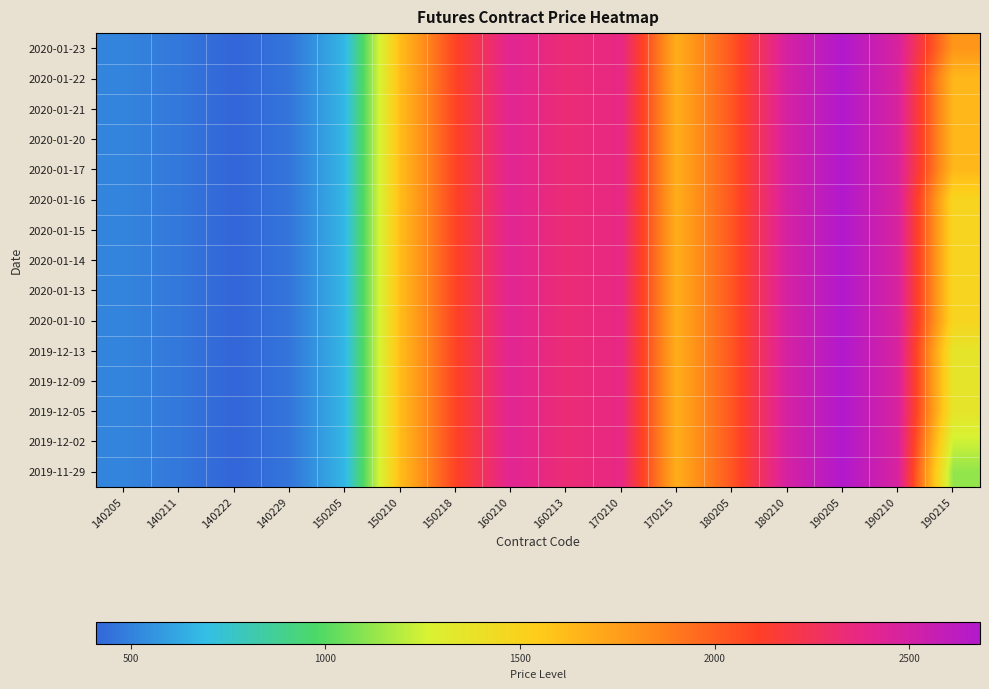

At how many categories does at least one series exceed 1265?

11